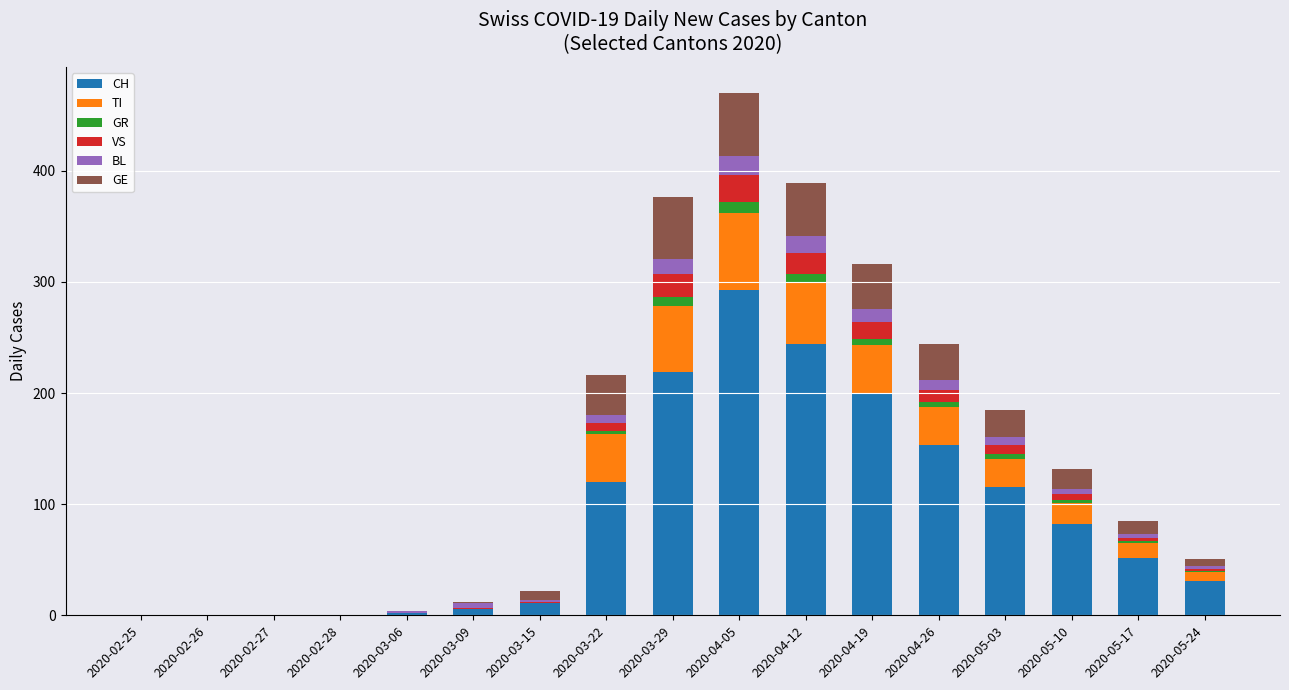

At which label does CH reach its peak?

2020-04-05